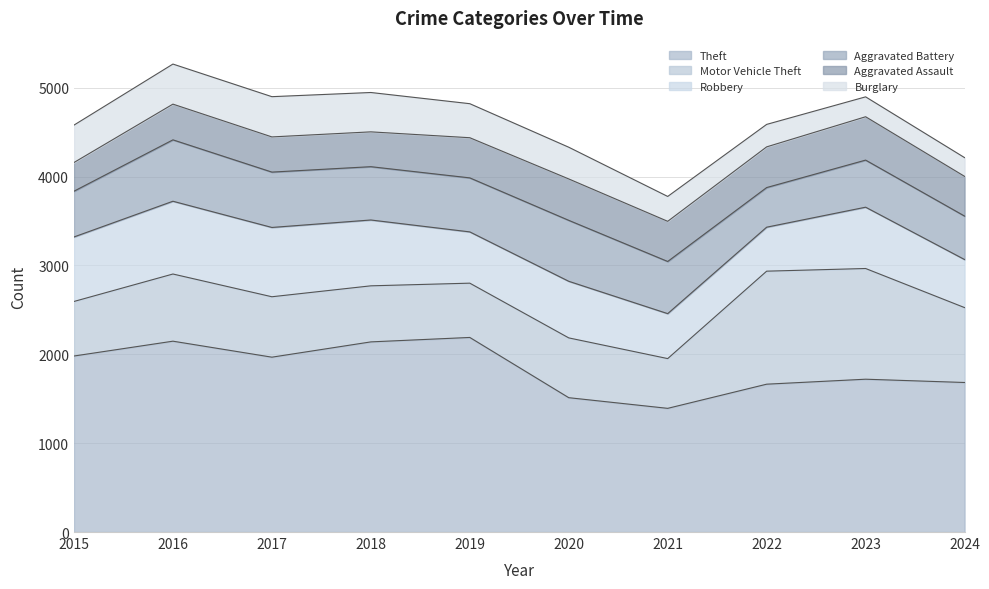

The Aggravated Assault series shows 488 at 2023. True or false?

True